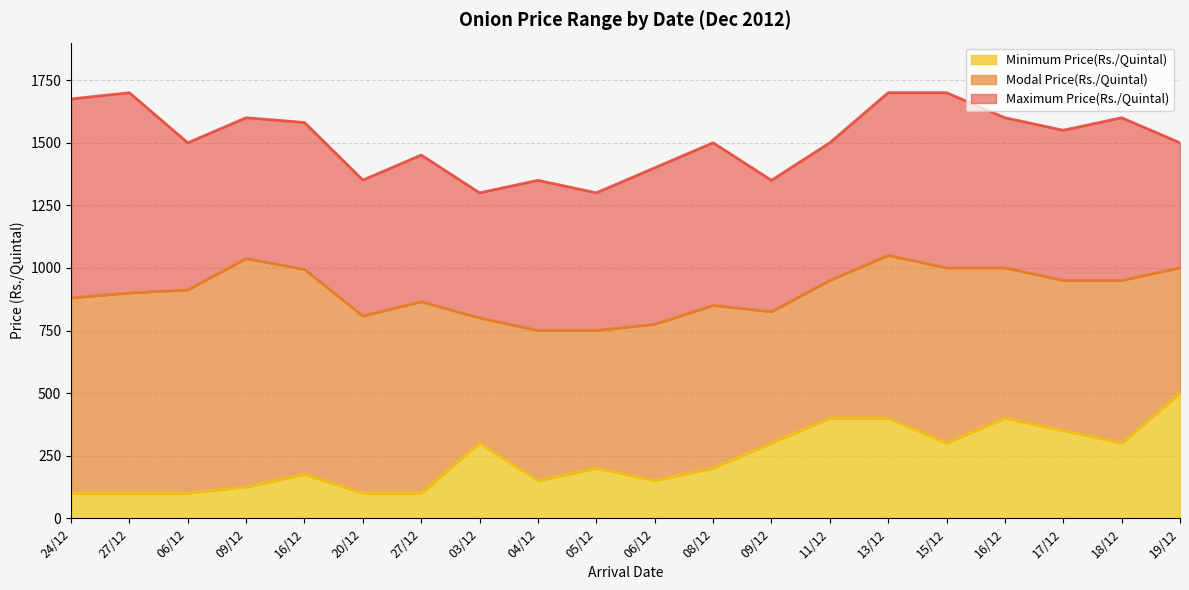

What is the label of the 4th point from the left?

09/12